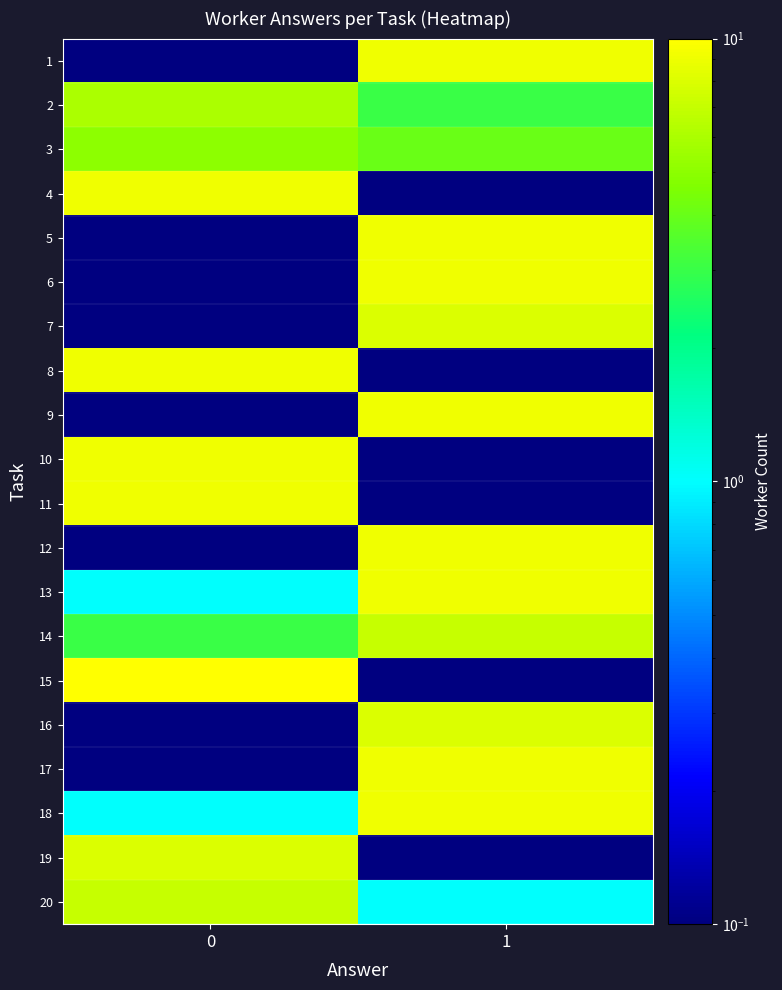

Reading left to right, transcribe all the data shown in this chart.

row_0: 0.0	9.0
row_1: 6.0	3.0
row_2: 5.0	4.0
row_3: 9.0	0.0
row_4: 0.0	9.0
row_5: 0.0	9.0
row_6: 0.0	8.0
row_7: 9.0	0.0
row_8: 0.0	9.0
row_9: 9.0	0.0
row_10: 9.0	0.0
row_11: 0.0	9.0
row_12: 1.0	9.0
row_13: 3.0	7.0
row_14: 10.0	0.0
row_15: 0.0	8.0
row_16: 0.0	9.0
row_17: 1.0	9.0
row_18: 8.0	0.0
row_19: 7.0	1.0